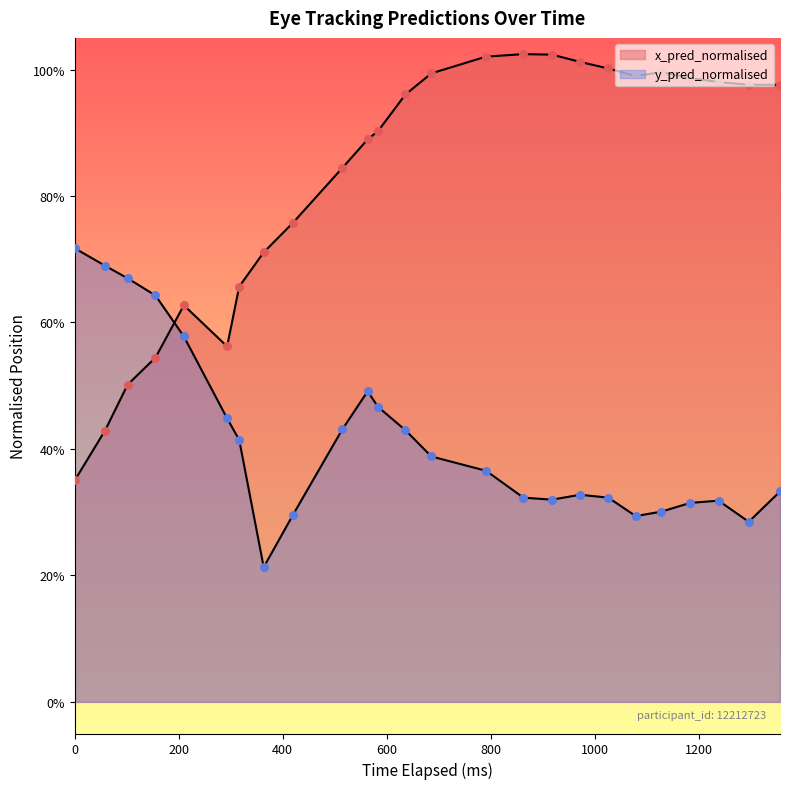

Which series has the largest total across all categories?

x_pred_normalised